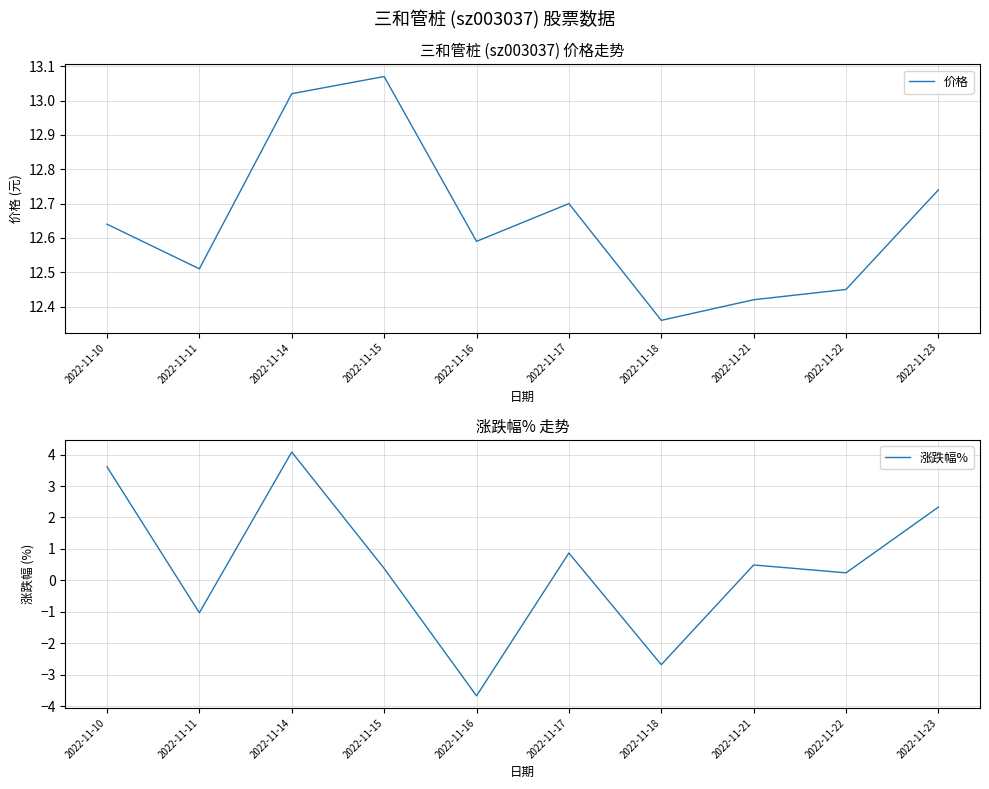

Reading left to right, extract all data points from this chart.

价格: 12.6	12.5	13.0	13.1	12.6	12.7	12.4	12.4	12.4	12.7
涨跌幅%: 3.6	-1.0	4.1	0.4	-3.7	0.9	-2.7	0.5	0.2	2.3